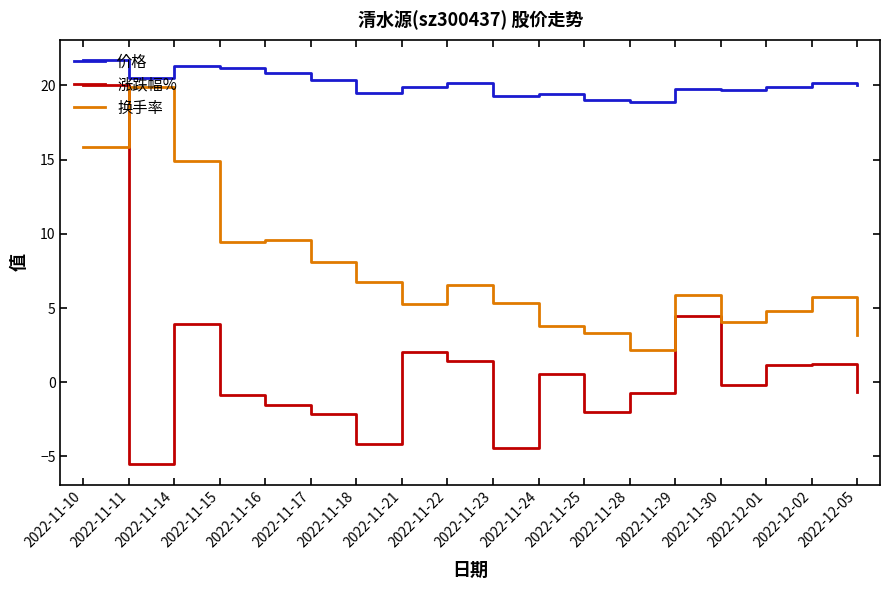

Rank the series at 2022-11-23 from lowest to highest value.

涨跌幅%, 换手率, 价格